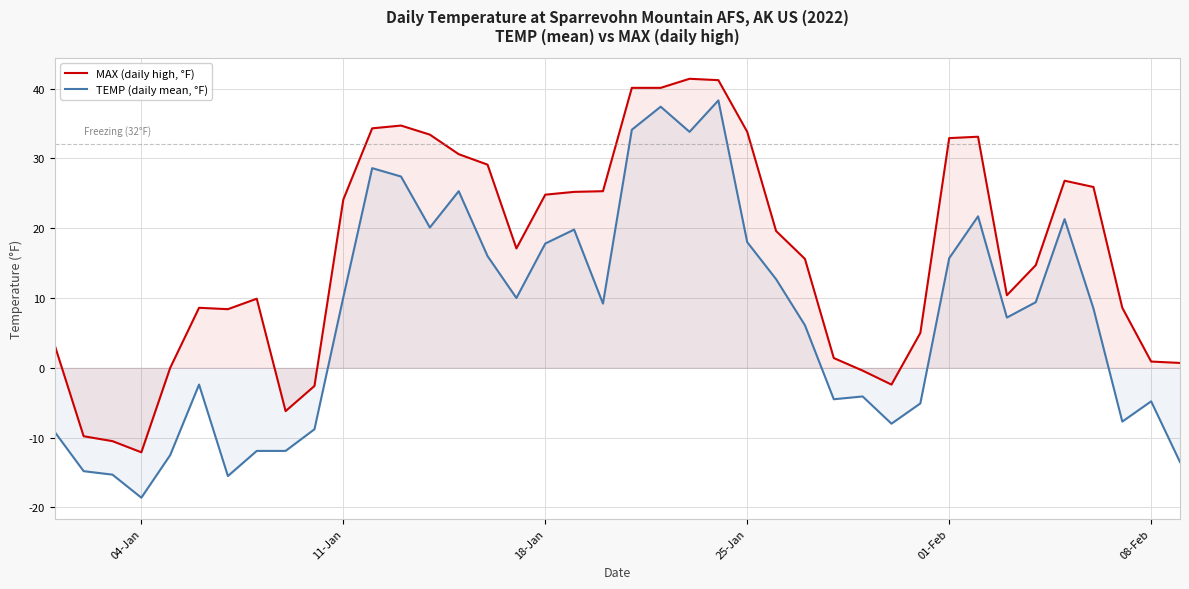

Does the chart display data point markers on the line(s)?

No